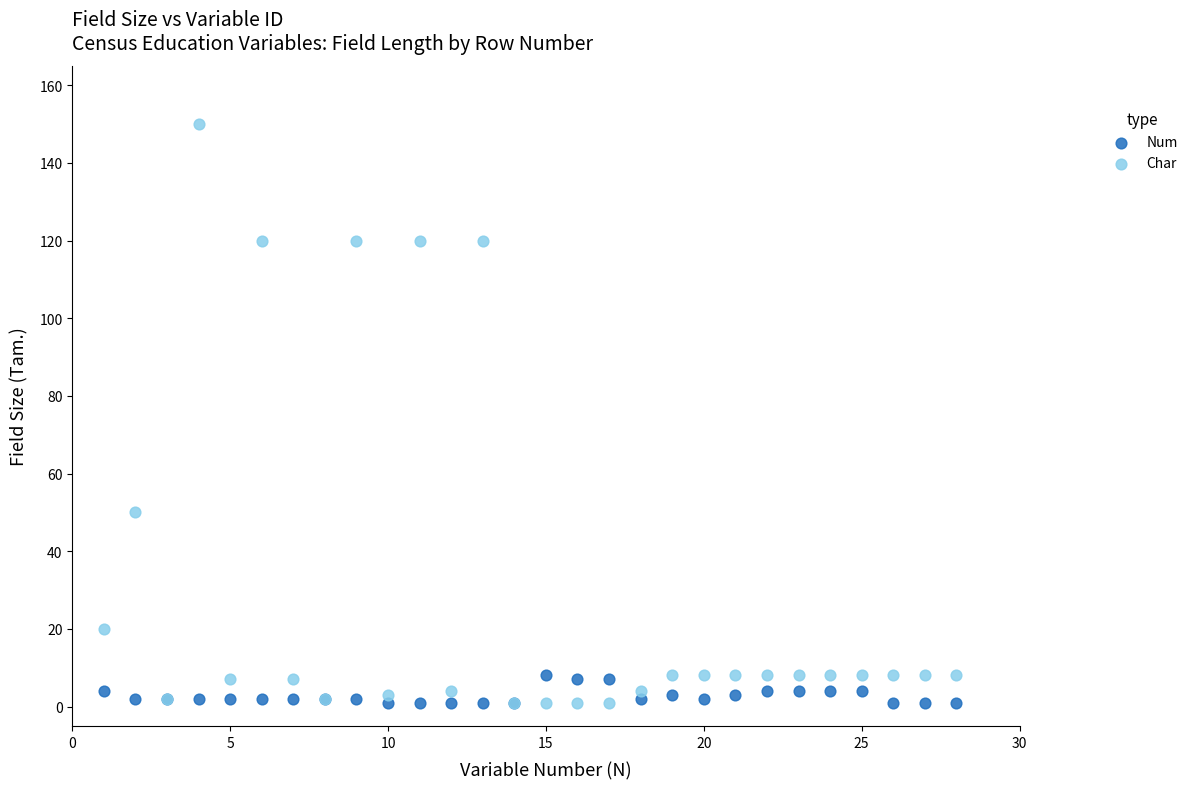

Which series has the largest Y range (max minus min)?

Char